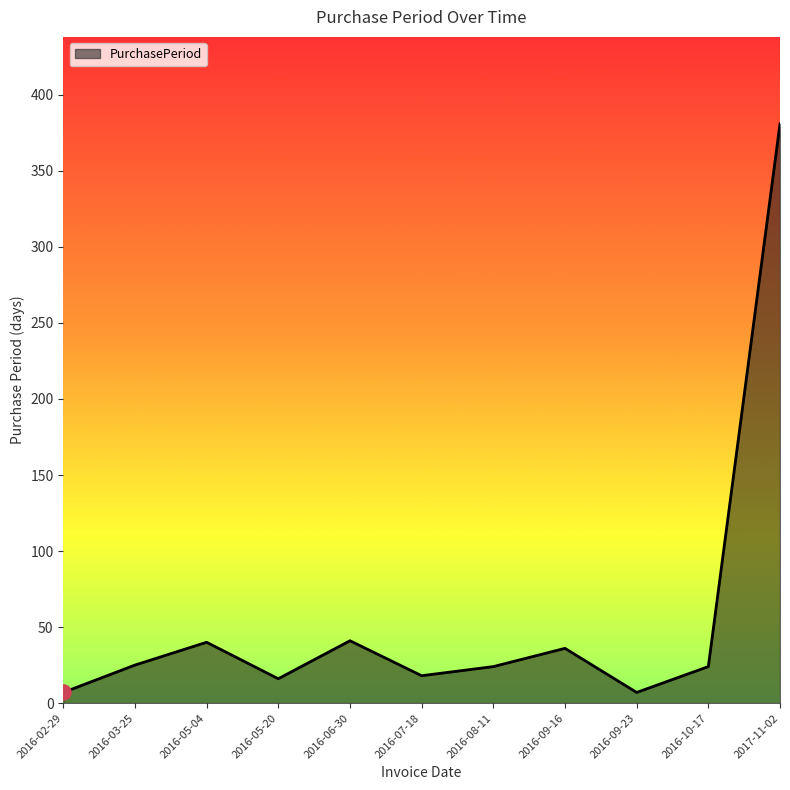

What is the ratio of the value at 2016-05-04 to the value at 2016-07-18?

2.2